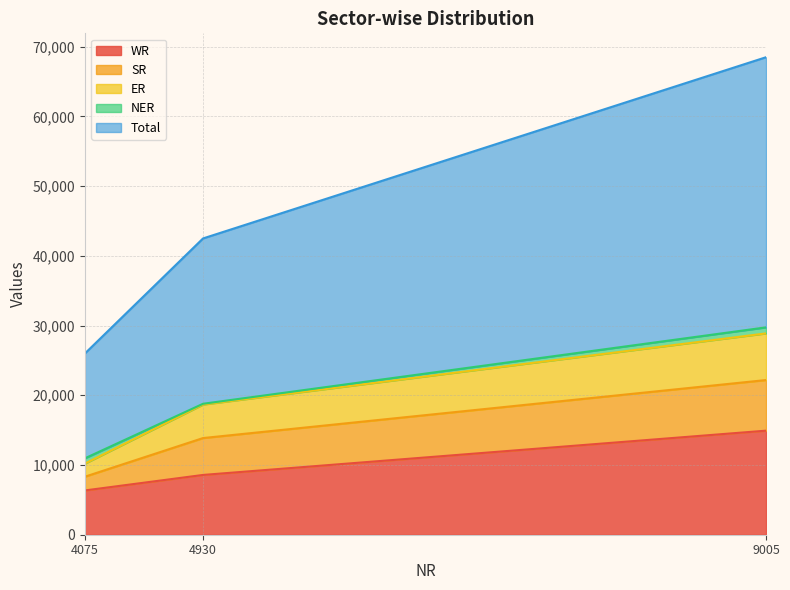

The WR series shows 5449 at 9005. True or false?

False